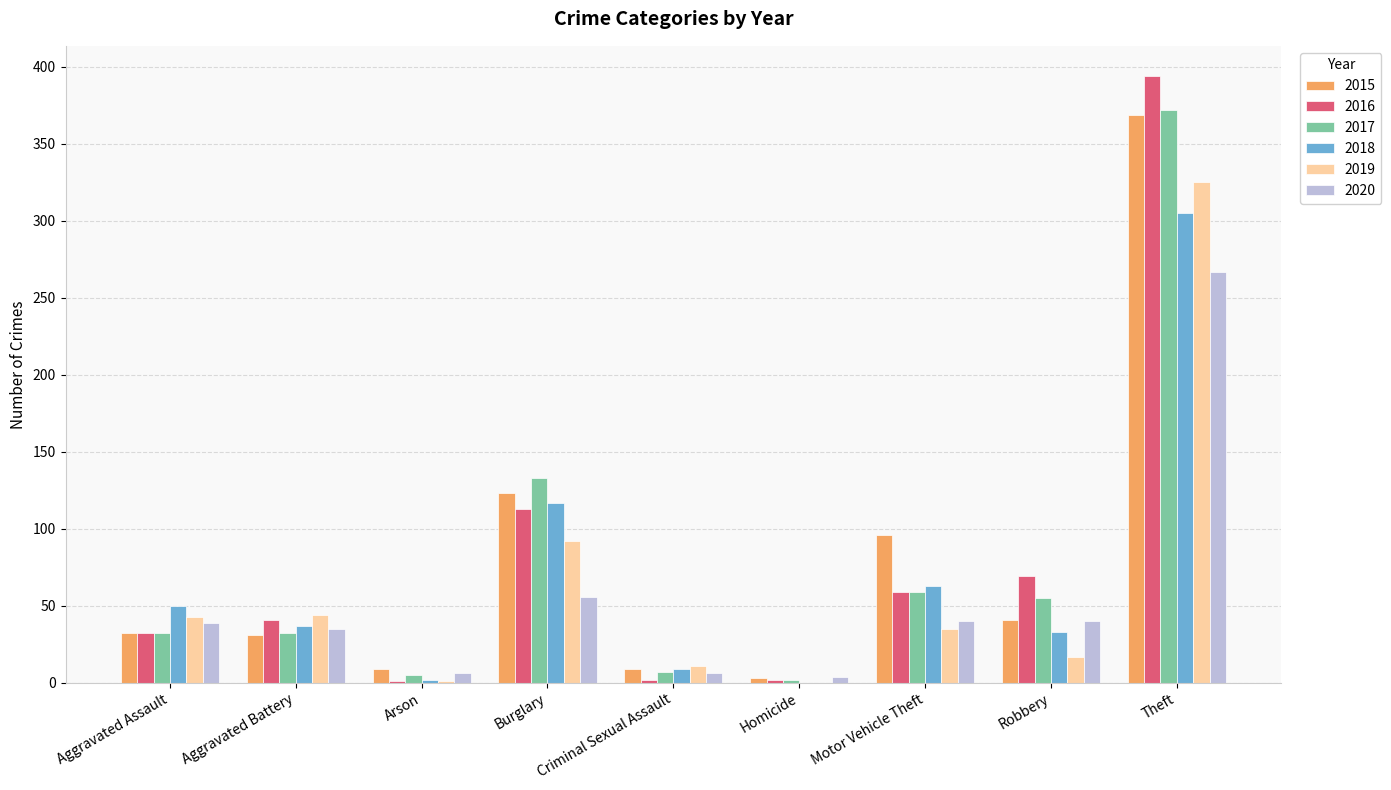

At which label is 2017 closest to 187?

Burglary